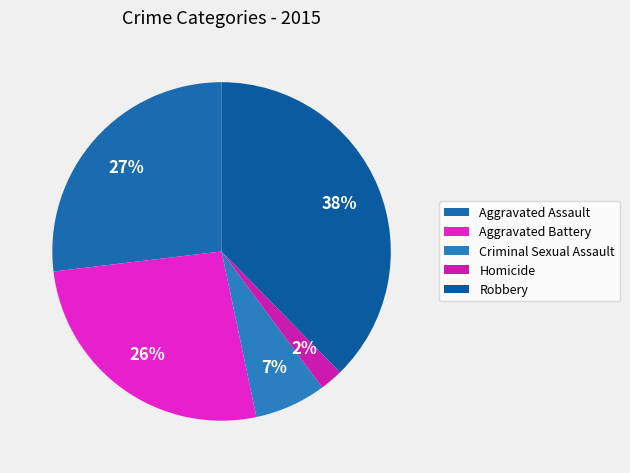

Rank the categories by value from highest to lowest.

Robbery, Aggravated Assault, Aggravated Battery, Criminal Sexual Assault, Homicide